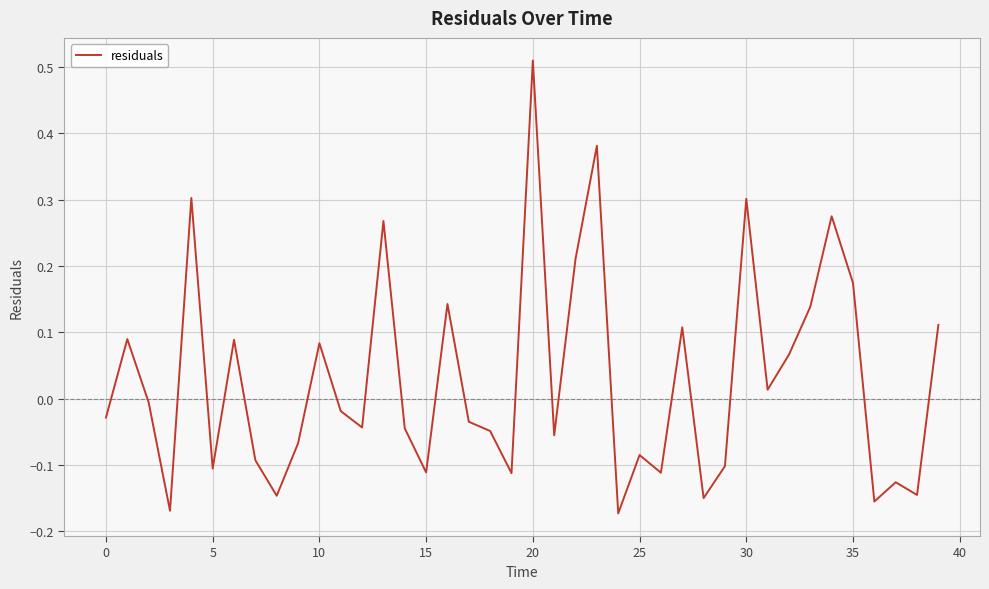

What is the greatest value displayed?

0.5